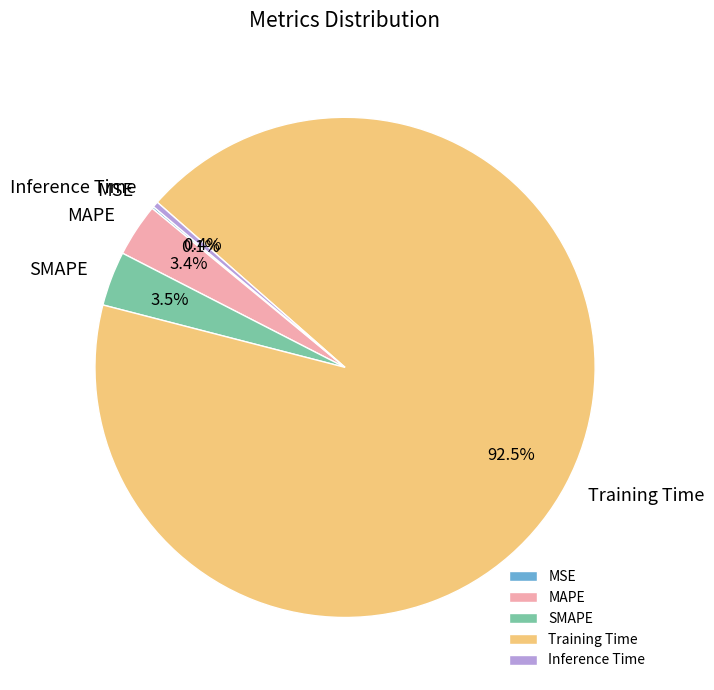

To the nearest percent, what is the difference between the largest and smallest slice percentages?

92%